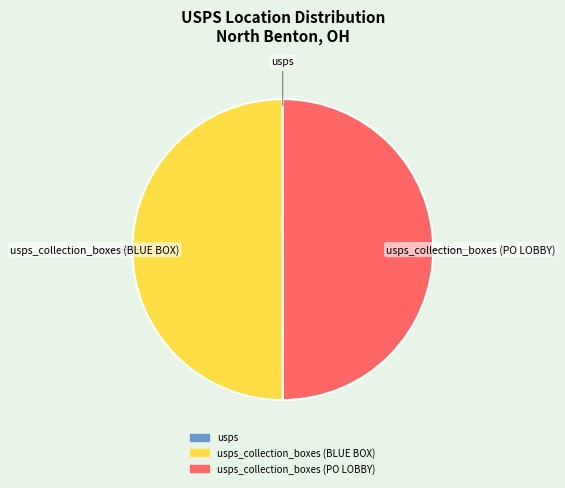

Is there a majority slice in this chart?

No